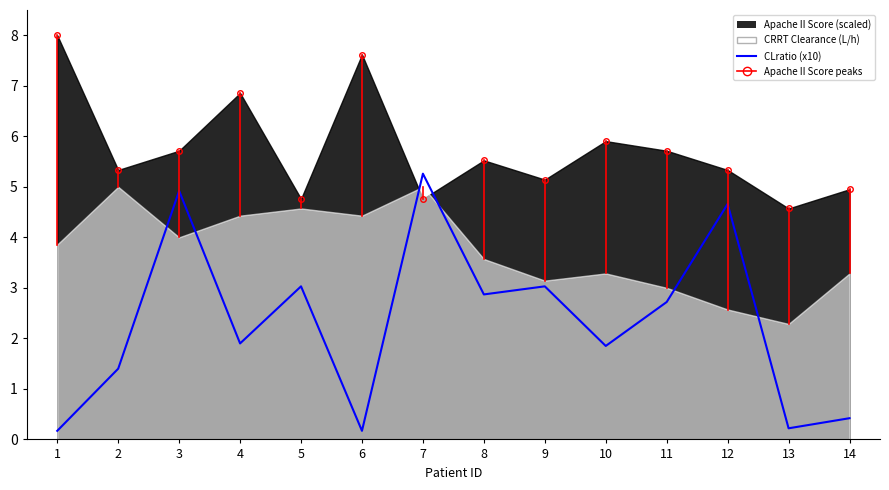

Reading left to right, list all the values displayed in this chart.

0.2	1.4	4.9	1.9	3.0	0.2	5.3	2.9	3.0	1.9	2.7	4.7	0.2	0.4